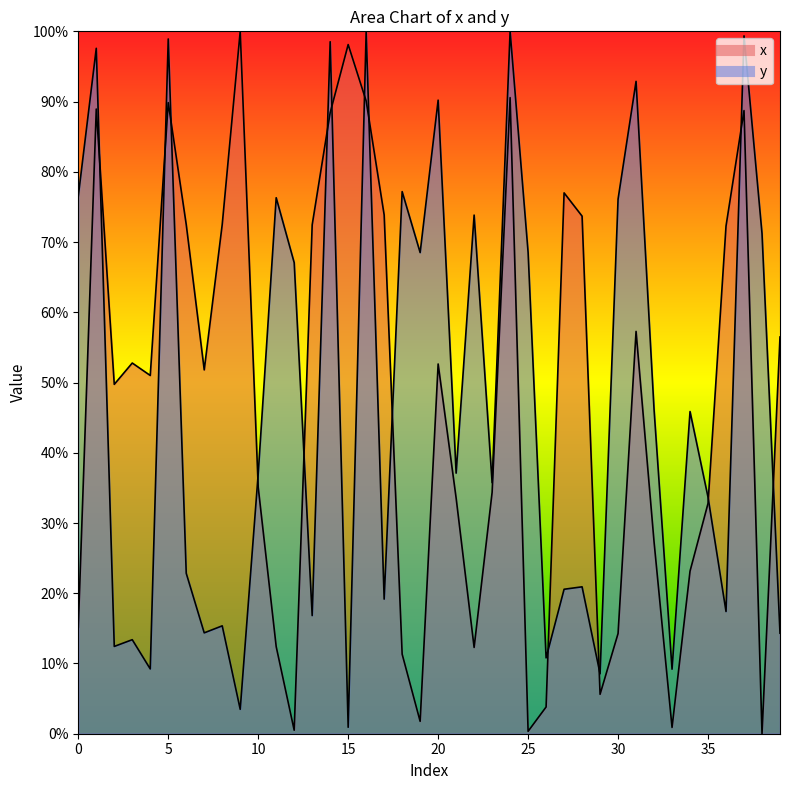

Reading right to left, transcribe all the data shown in this chart.

x: 56.5	0.0	88.7	72.3	32.8	23.1	0.9	27.3	57.3	14.3	5.6	73.7	77.0	3.8	0.3	90.6	34.4	12.3	33.6	52.6	1.8	11.3	73.9	90.1	98.1	88.4	72.4	0.5	12.4	35.1	100.0	72.5	51.8	72.5	89.8	51.0	52.8	49.7	88.9	15.2
y: 14.3	71.2	99.4	17.4	33.7	45.9	9.2	46.2	92.9	76.1	8.5	20.9	20.6	10.8	68.5	100.0	35.7	73.8	37.1	90.2	68.5	77.2	19.2	99.9	0.9	98.5	16.8	67.1	76.3	37.0	3.5	15.4	14.4	22.8	98.9	9.2	13.4	12.4	97.6	76.5